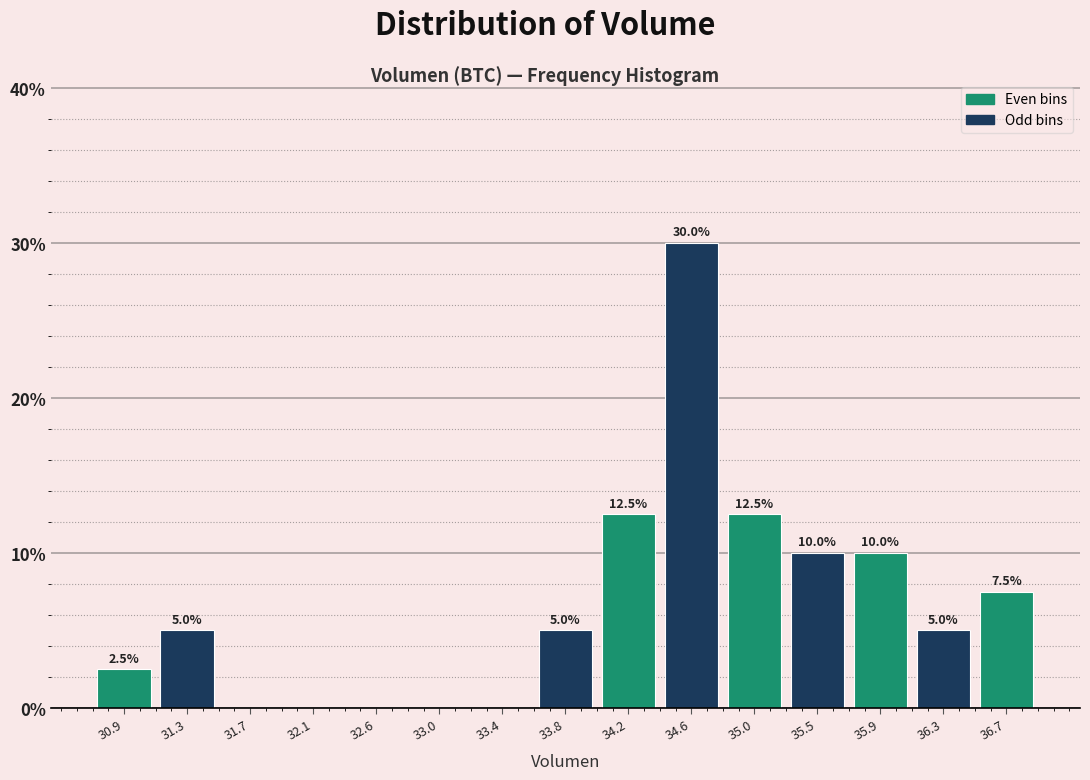

Which range on the x-axis has the tallest bar?

34.40 to 34.85